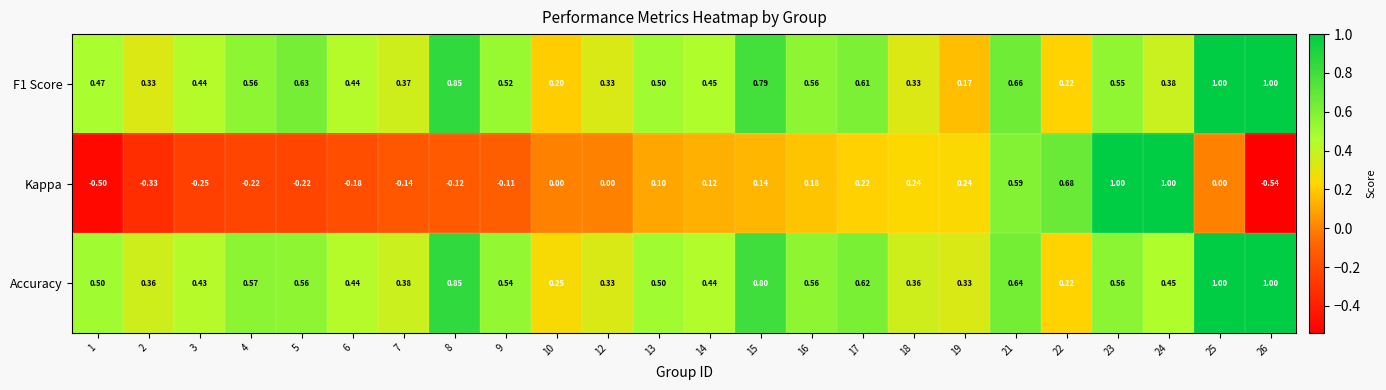

Rank the series at 9 from lowest to highest value.

Kappa, F1 Score, Accuracy